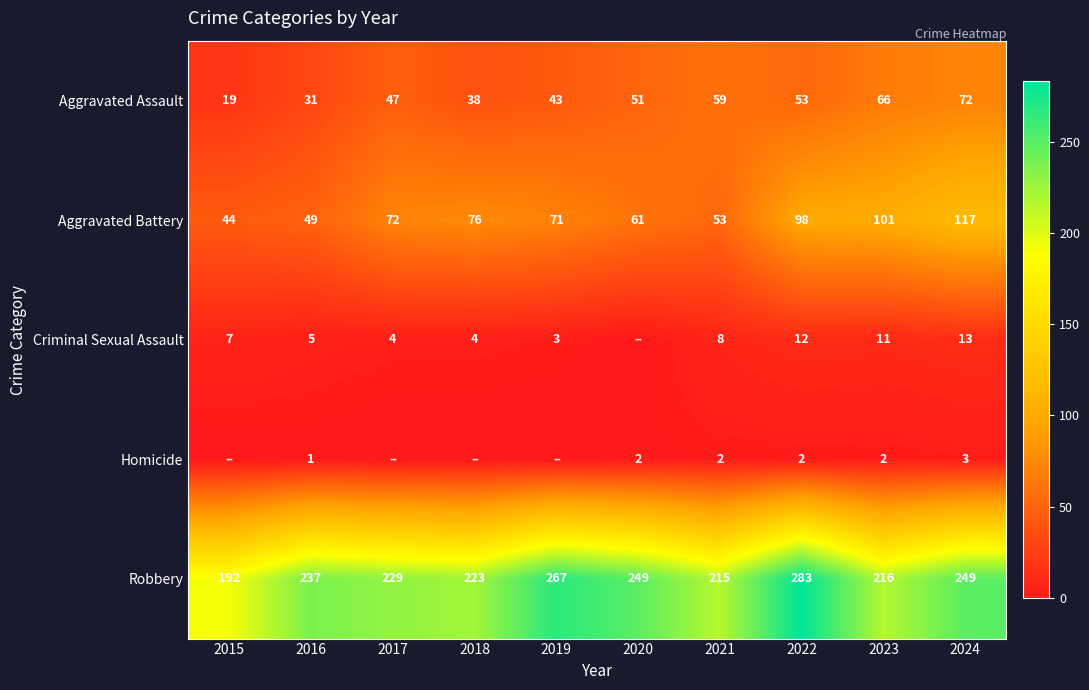

Is it true that Homicide equals 2 at 2023?

True